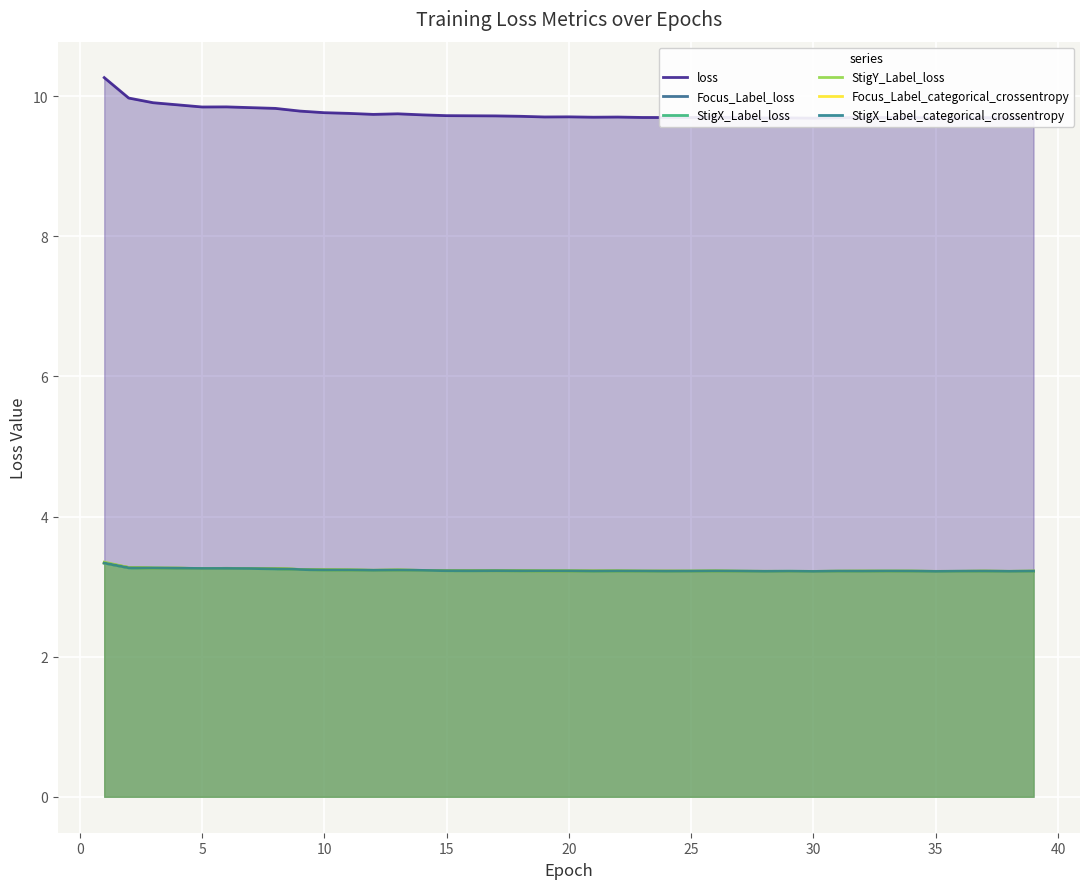

Where is loss nearest to the value 9?

30